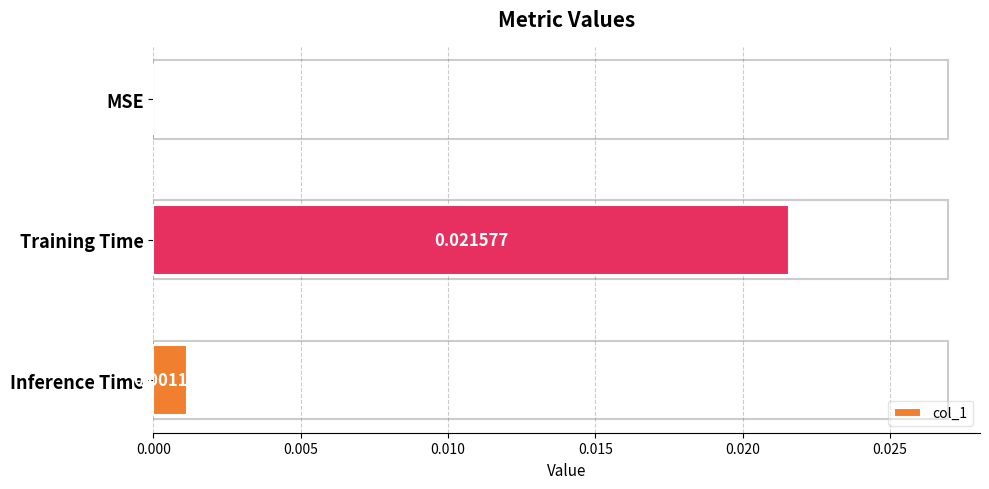

Between Inference Time and MSE, which is larger?

Inference Time